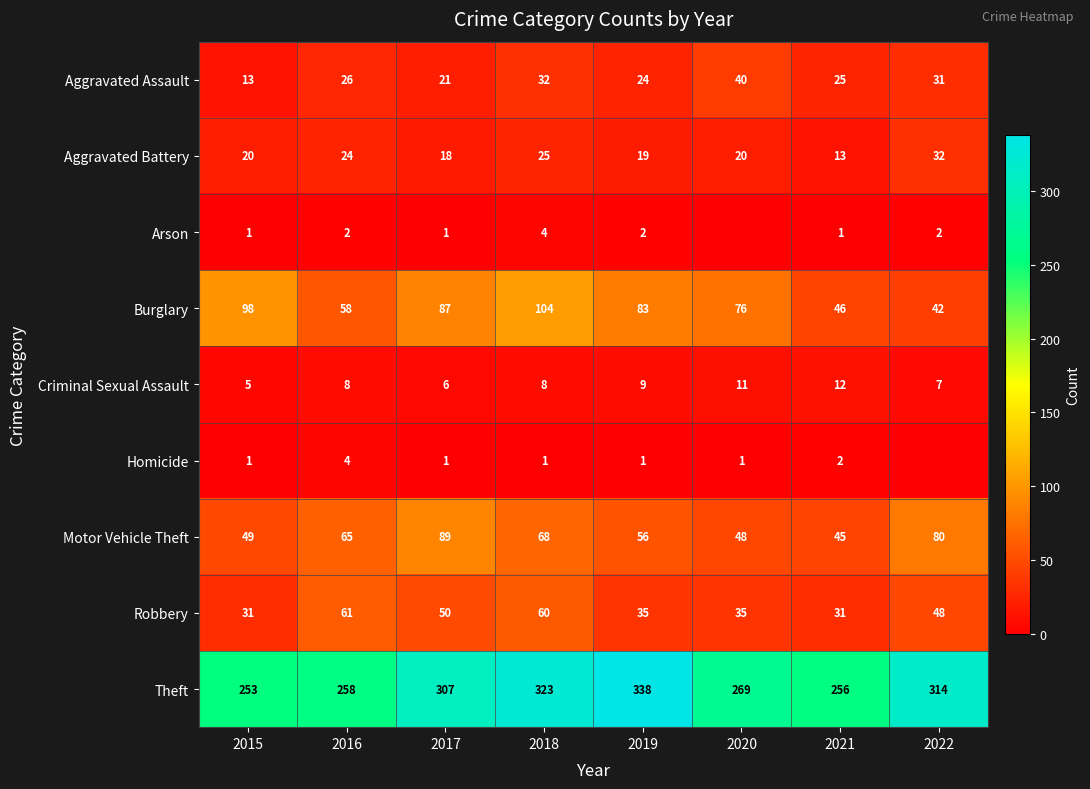

What is the total value across all series at 2020?

500